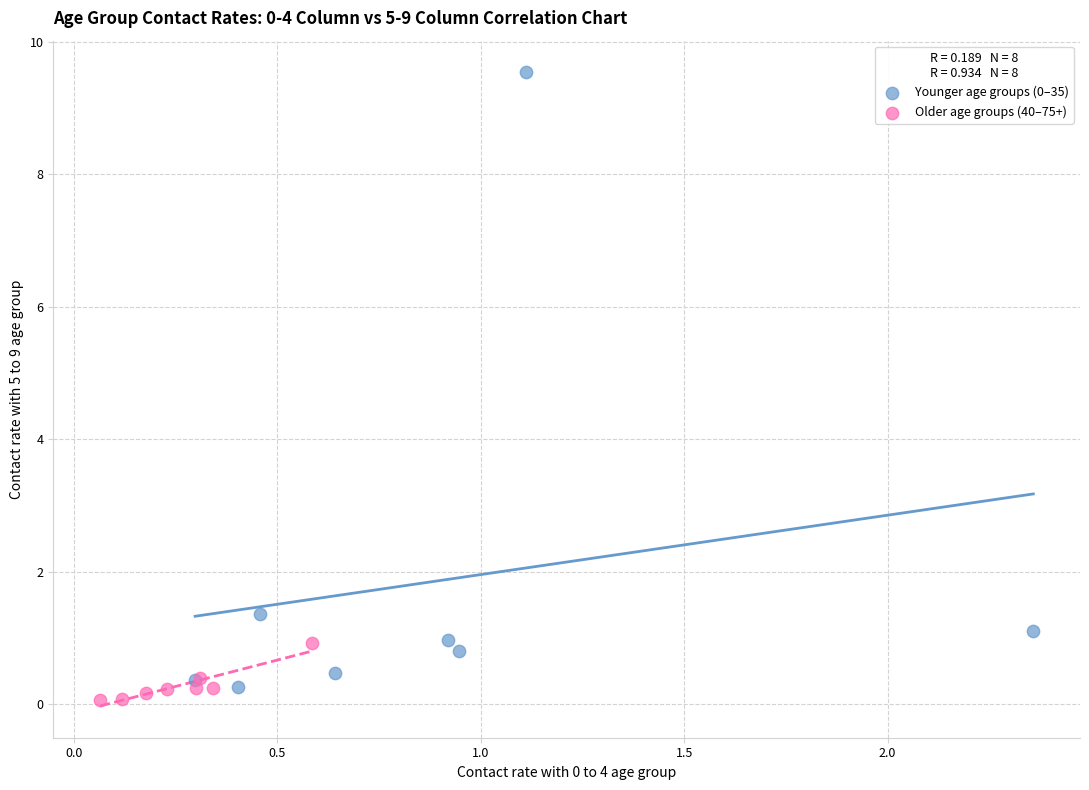

Which series has the largest Y range (max minus min)?

Younger age groups (0–35)